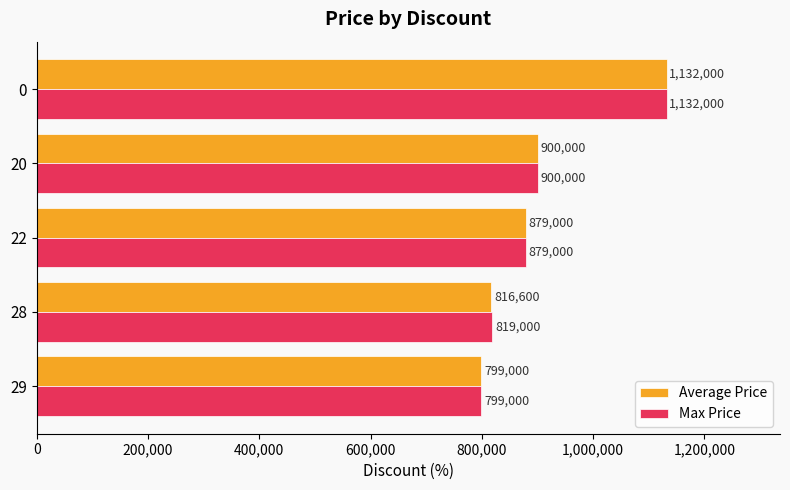

What is the difference between the maximum and minimum values in the Max Price series?

333000